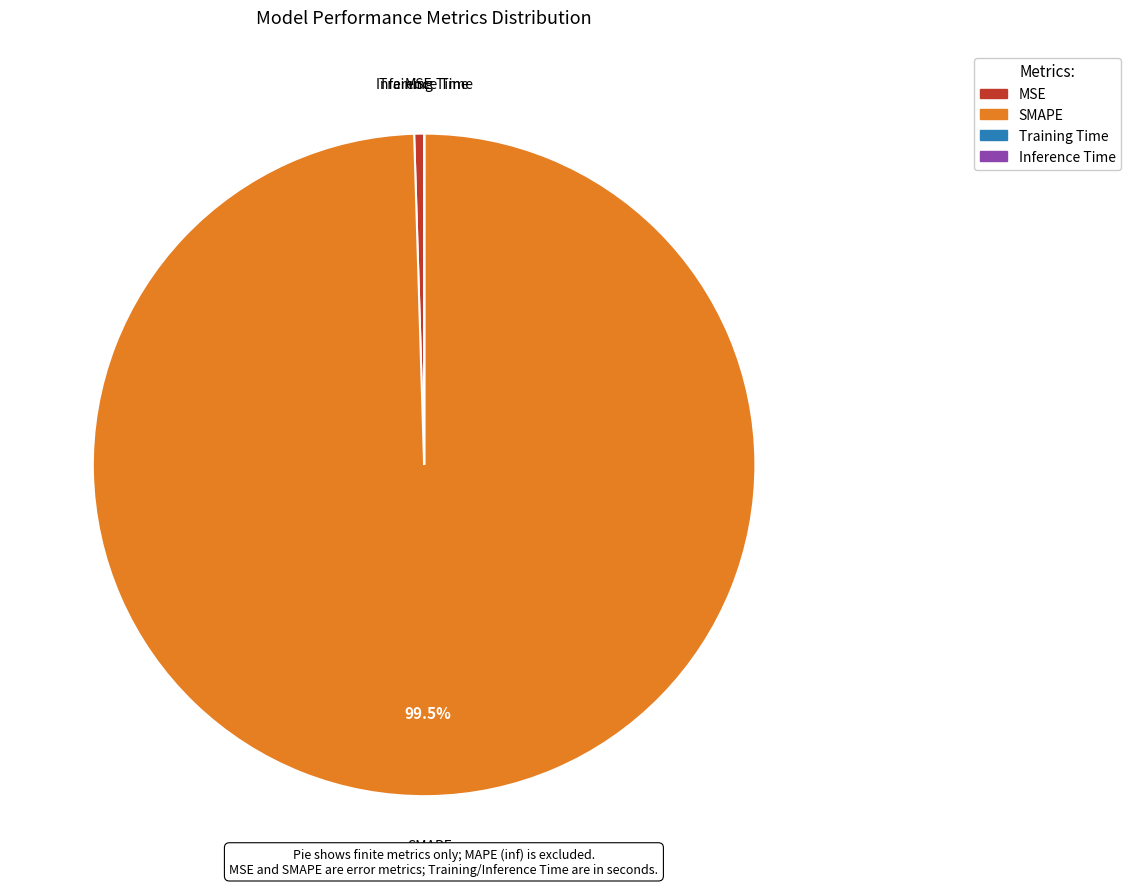

Which slice is the largest?

SMAPE